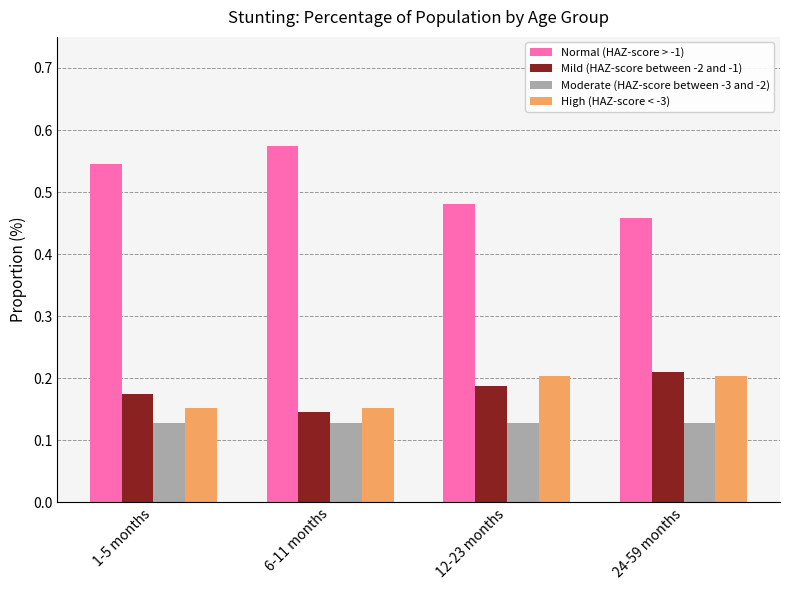

Which label corresponds to the largest value in the chart?

6-11 months